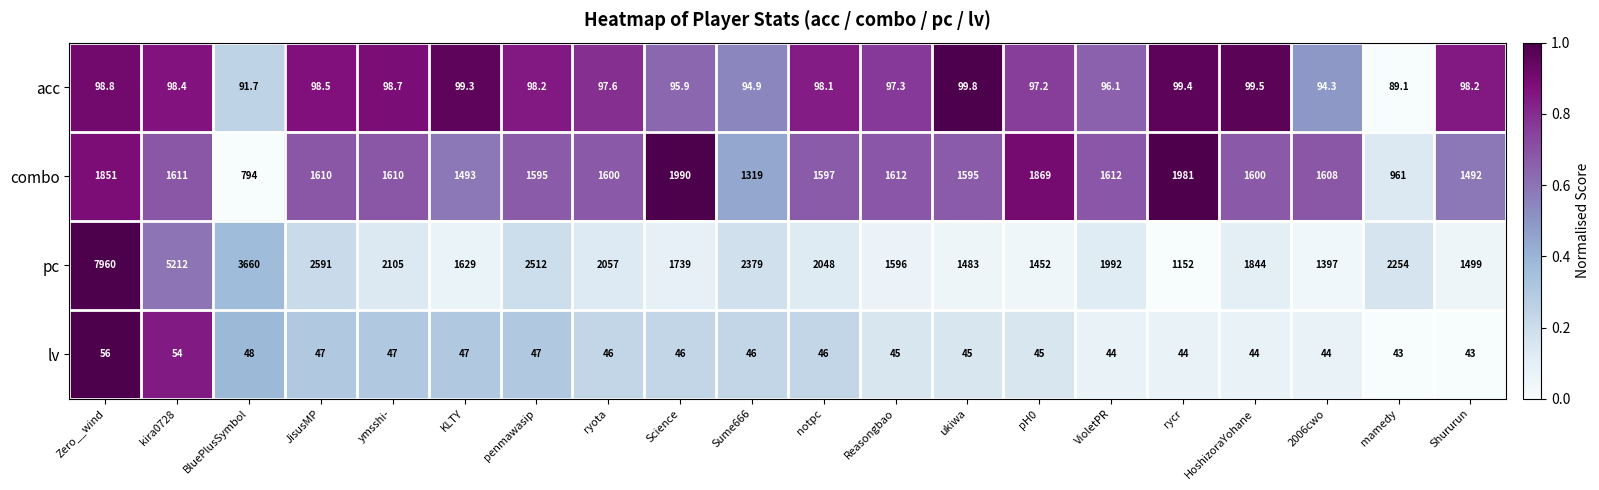

True or false: combo has a value of 1981.0 at rycr.

True